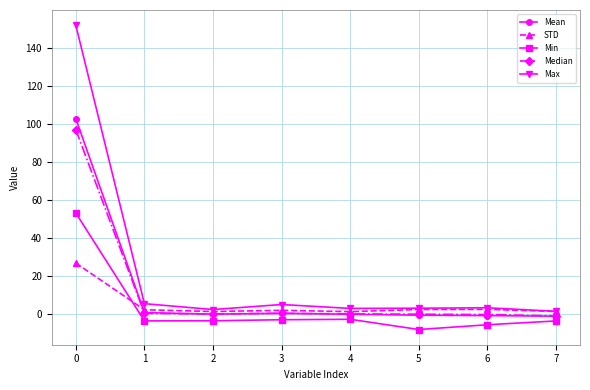

What is the minimum value for Mean?

-1.3